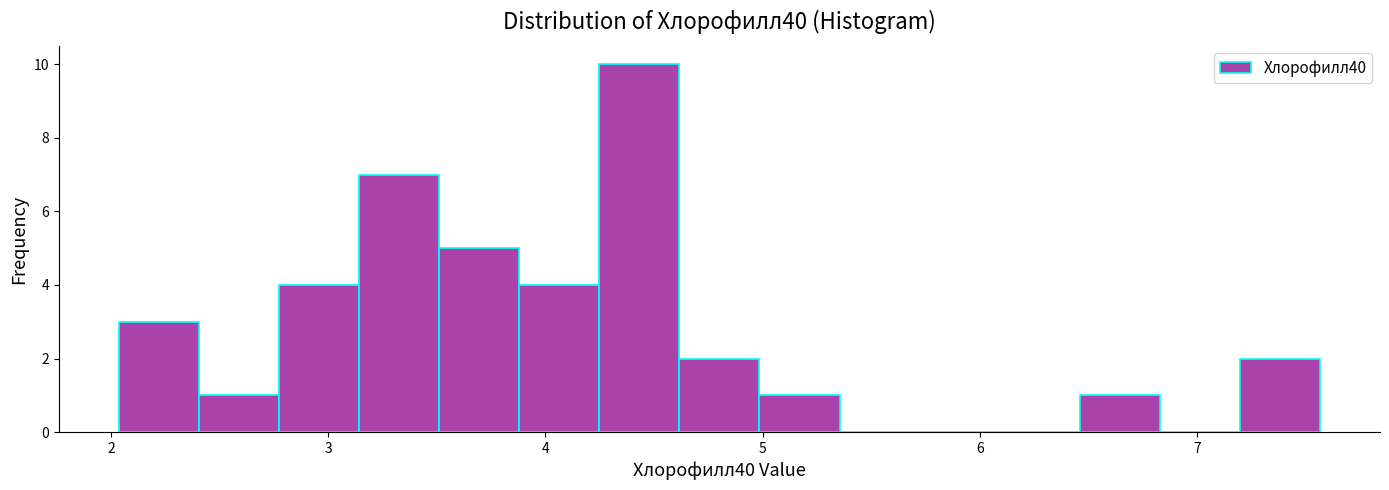

Around what value on the x-axis is the tallest bar? Give the approximate position of its centre, as read against the axis.

4.4